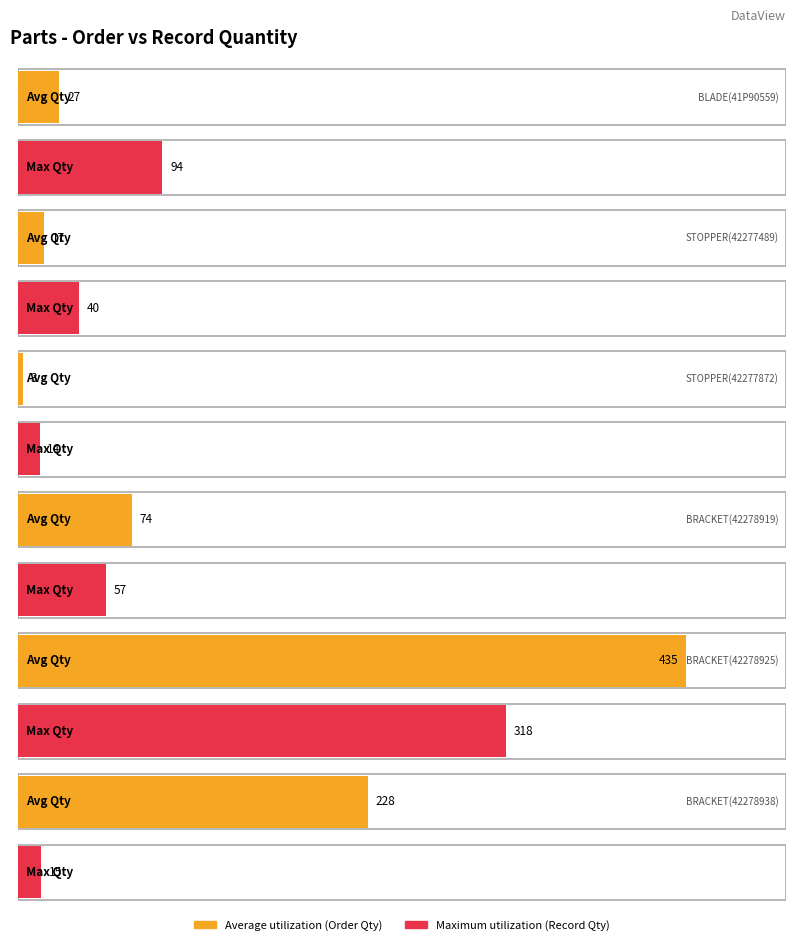

True or false: Average utilization has a value of 24 at STOPPER(42277489).

False